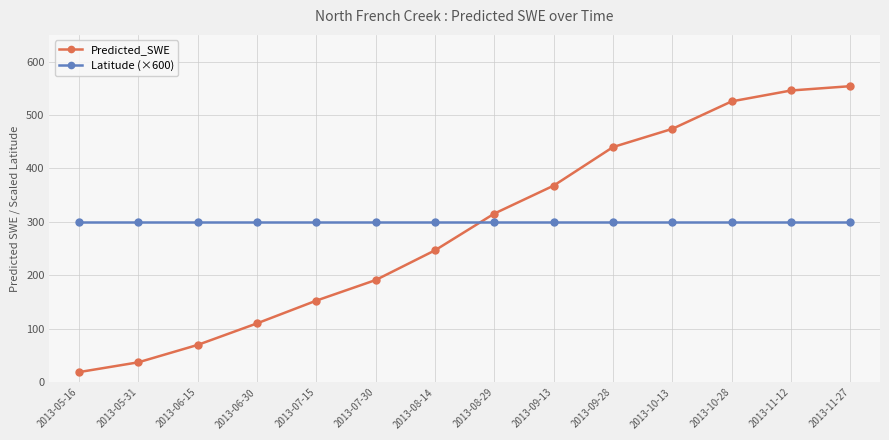

True or false: Latitude (×600) and Predicted_SWE intersect in this chart.

True